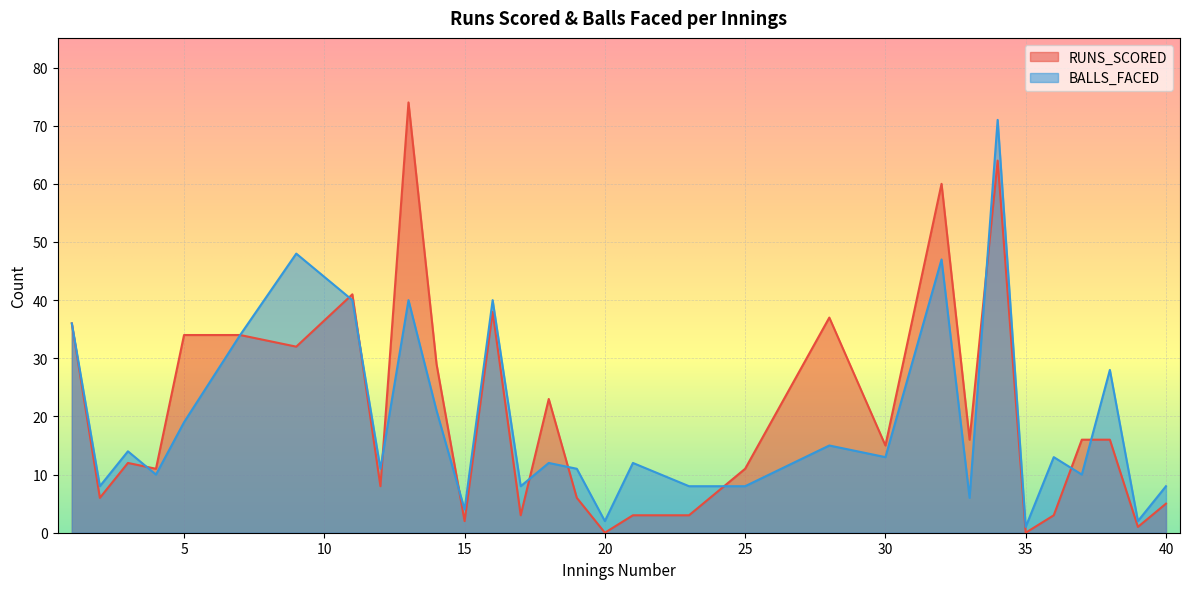

Where is the first local maximum for RUNS_SCORED?

3